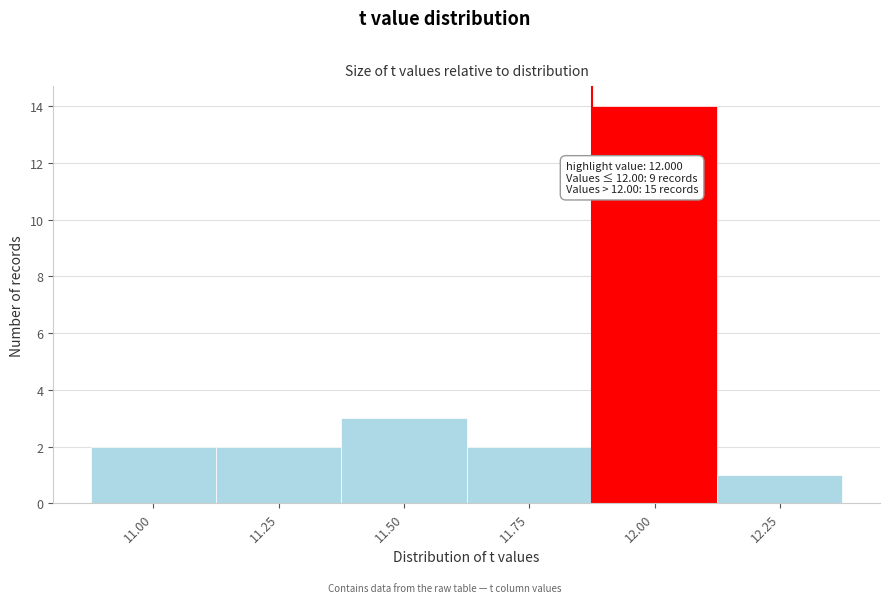

Reading left to right, transcribe all the data shown in this chart.

2	2	3	2	14	1